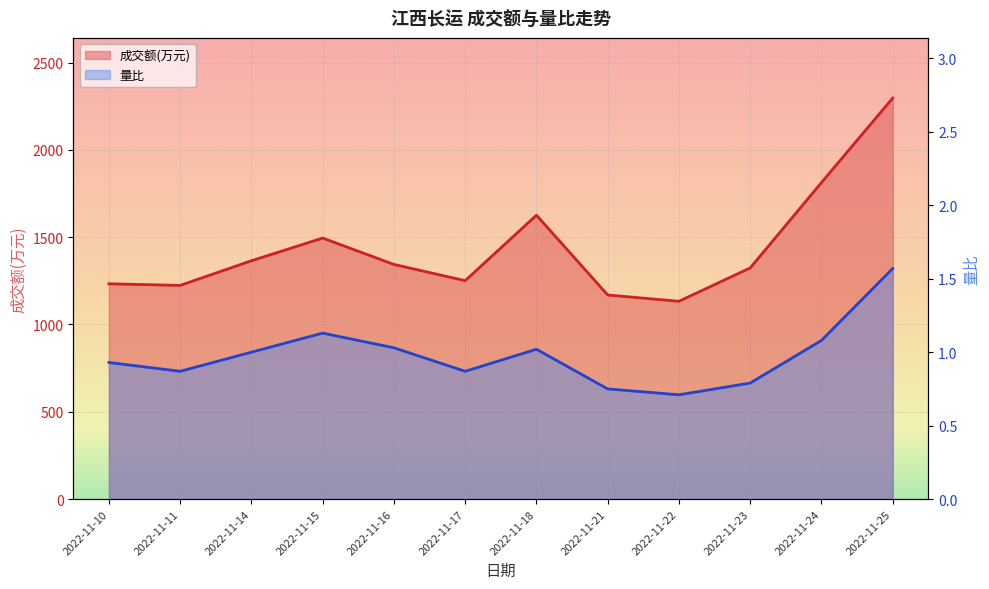

True or false: 成交额(万元) and 量比 cross at least once.

False